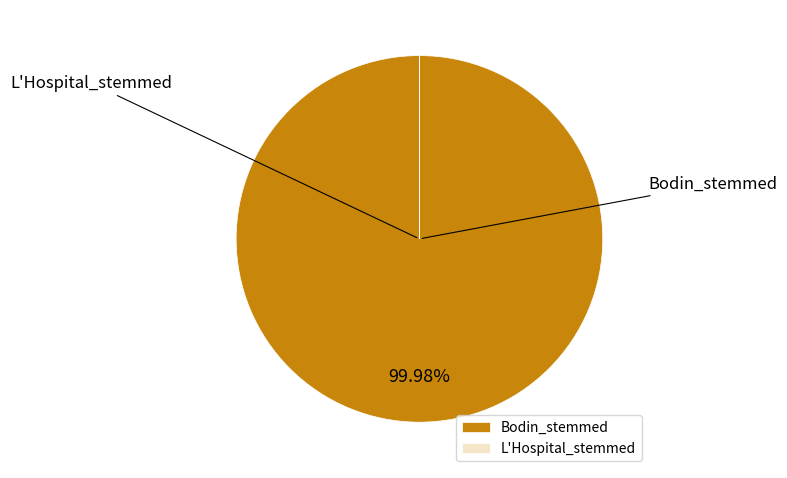

Is it true that Bodin_stemmed is 94% of the pie?

False